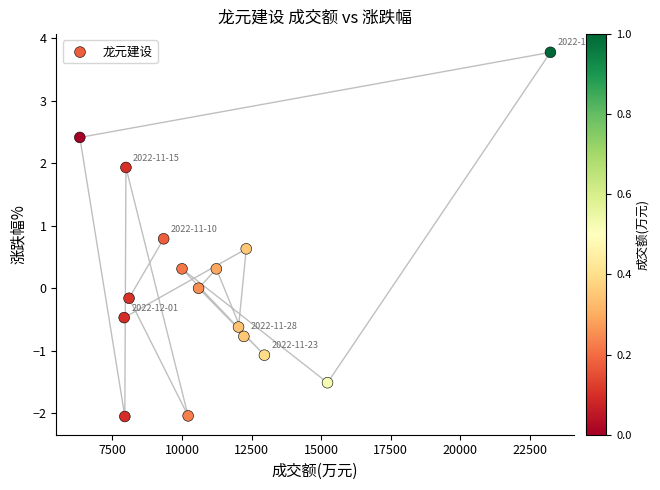

What is the range of X values (max minus min)?

16915.0